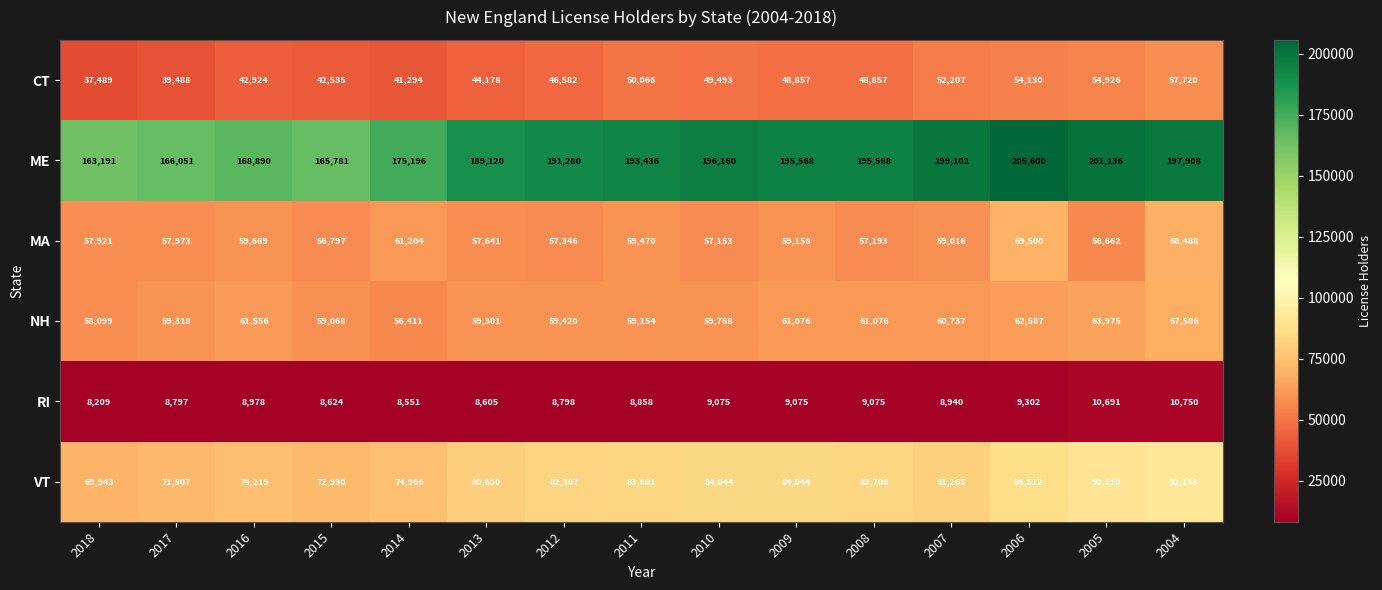

What is the total value across all series at 2016?

416236